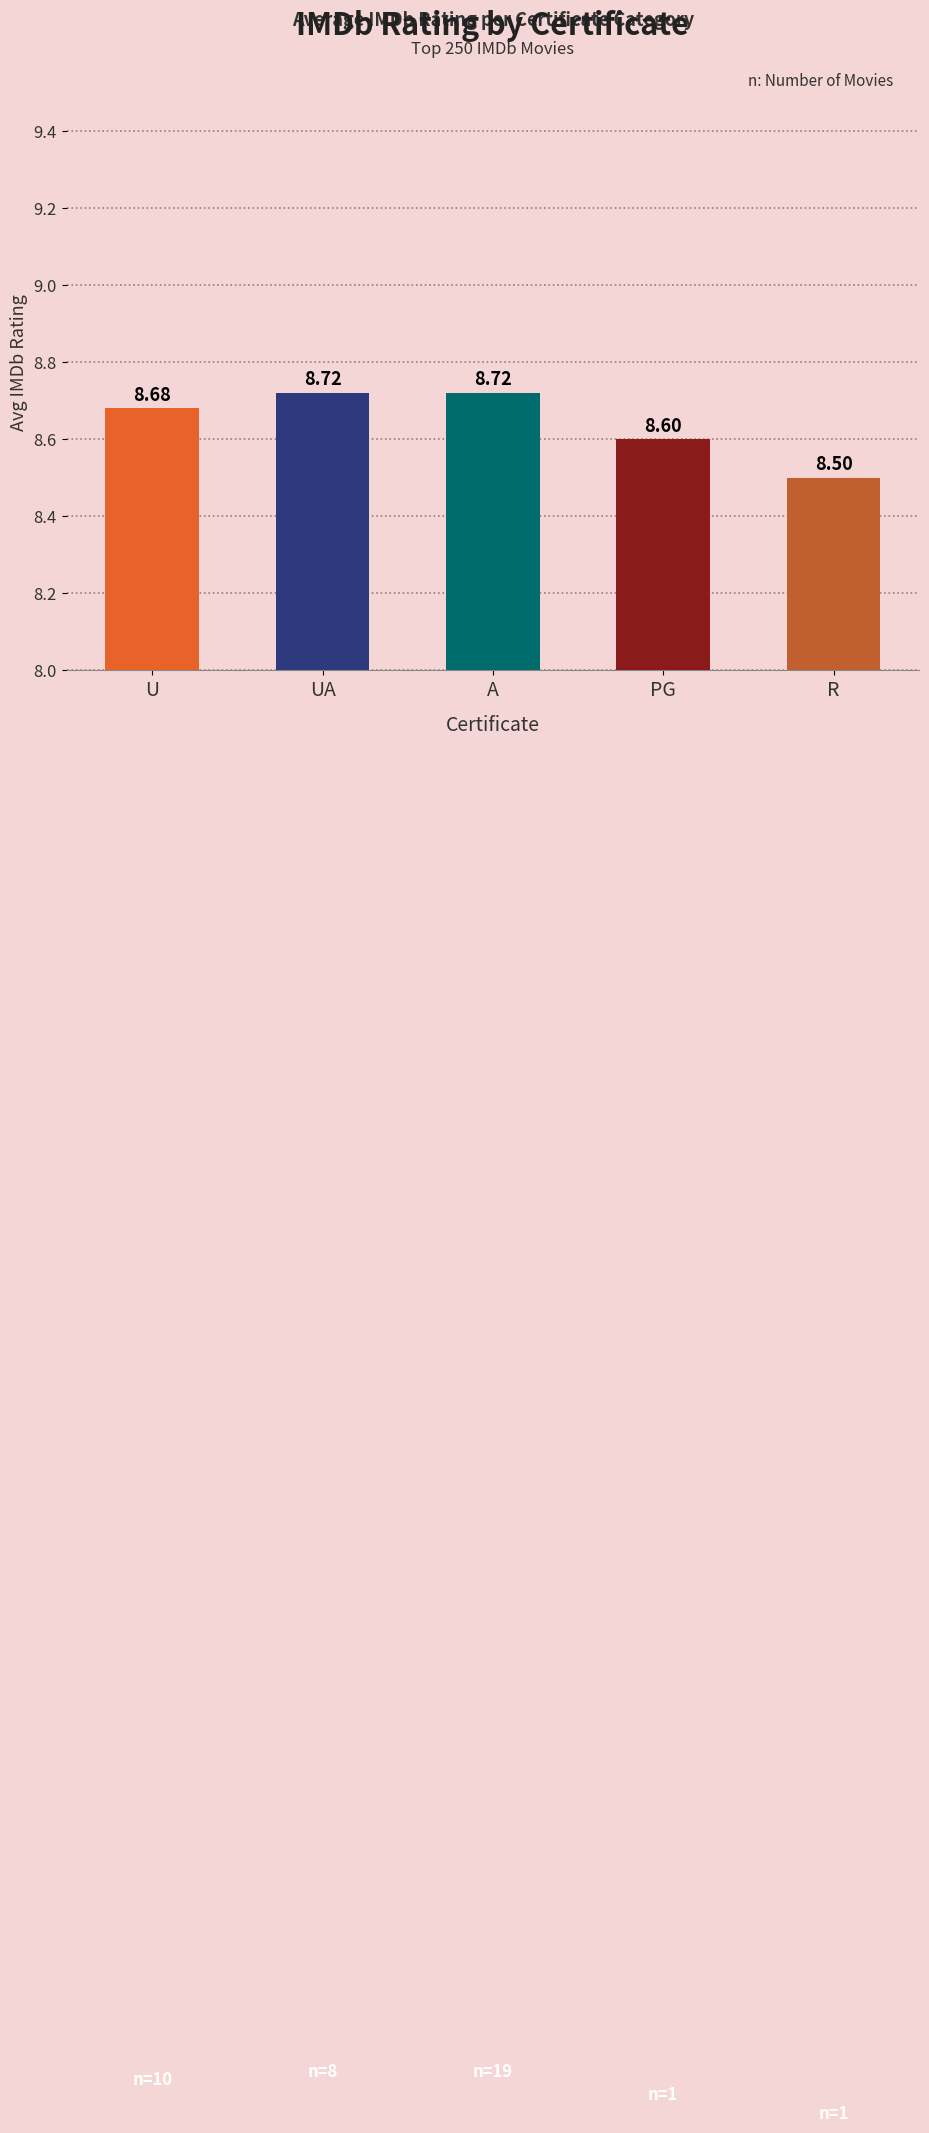

Does the chart contain stacked bars?

No